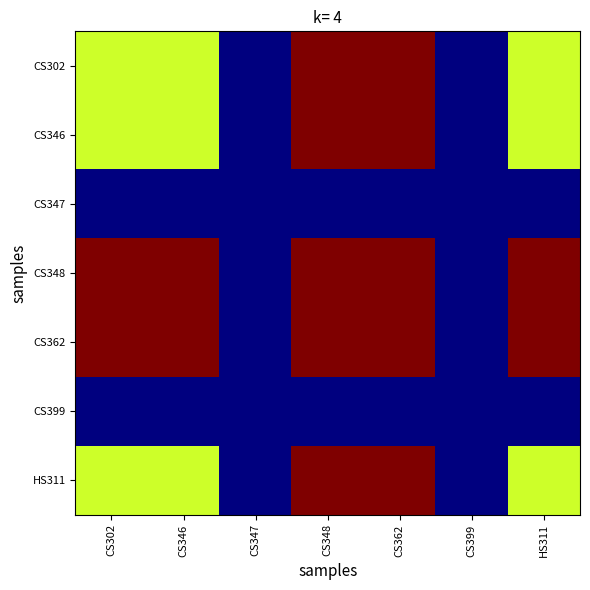

List the series in order of their peak value, lowest first.

CS347, CS399, CS302, CS346, CS348, CS362, HS311